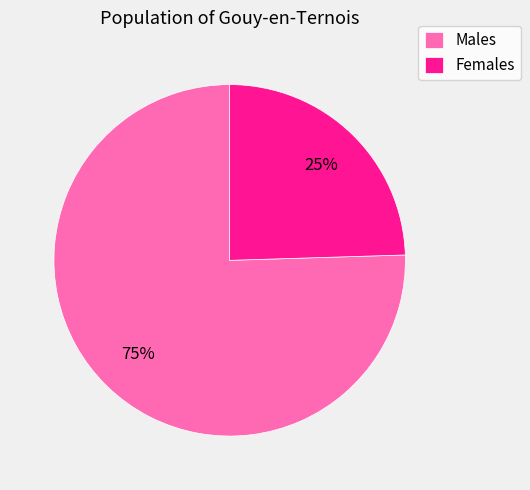

To the nearest percent, what is the combined percentage of Males and Females?

100%